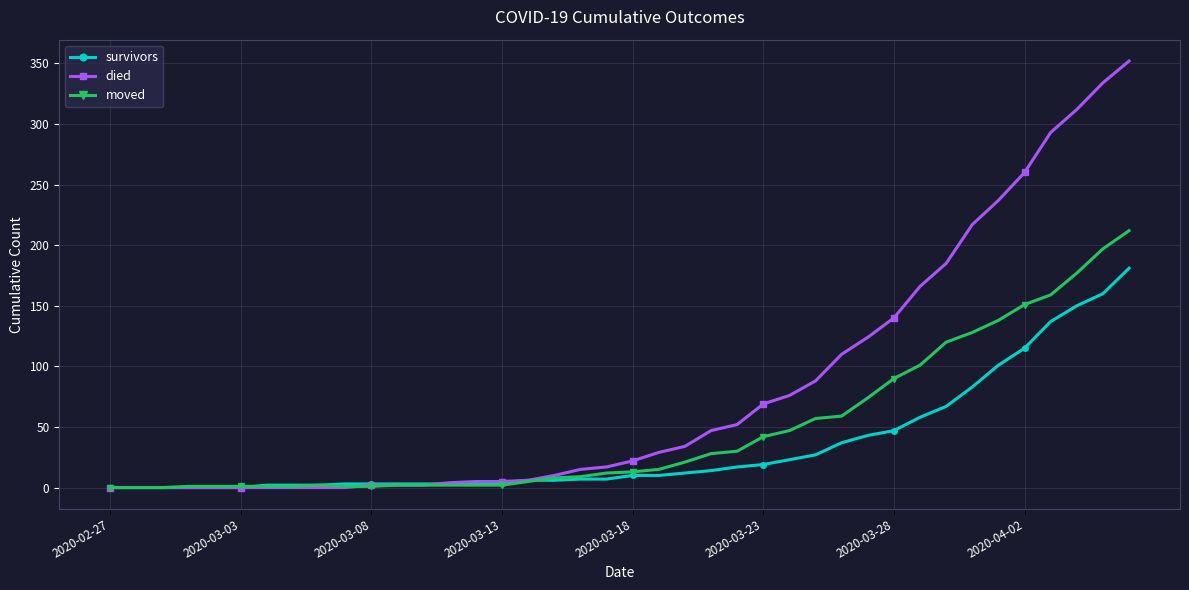

What is the highest value of the moved series?

212